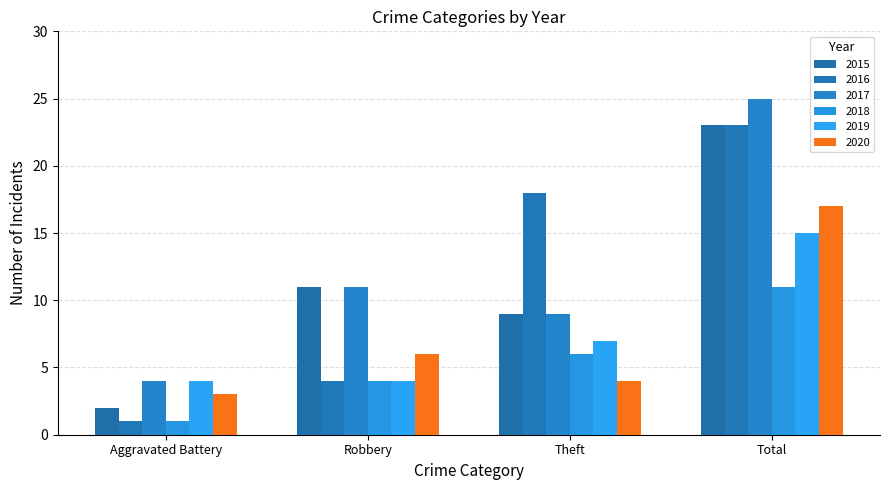

What is the approximate value of 2017 at Theft, to the nearest 10?

10